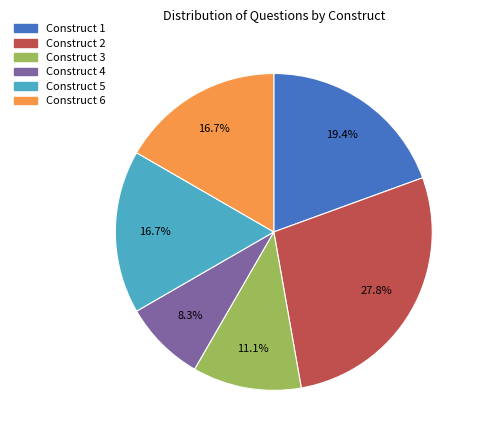

Combined, what portion of the pie is Construct 4 and Construct 5?

25.0%